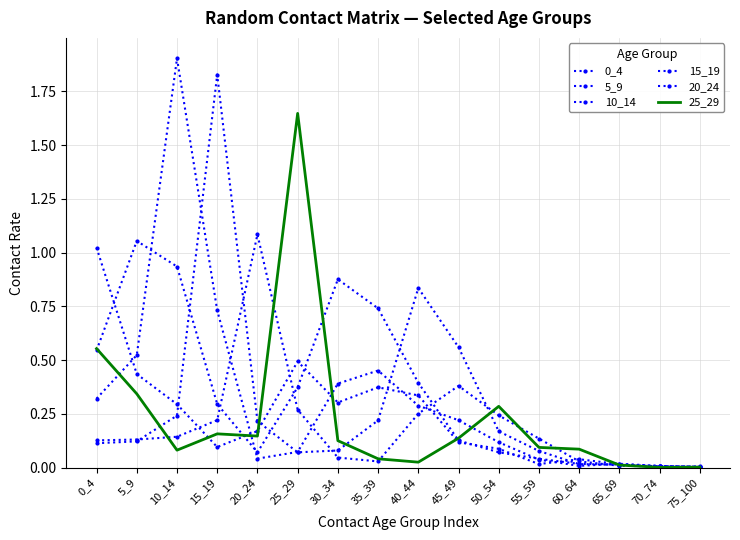

Which series has the widest spread of values?

10_14